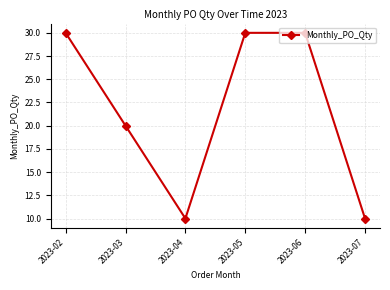

How many interior local valleys (lower than both neighbors) does the data have?

1